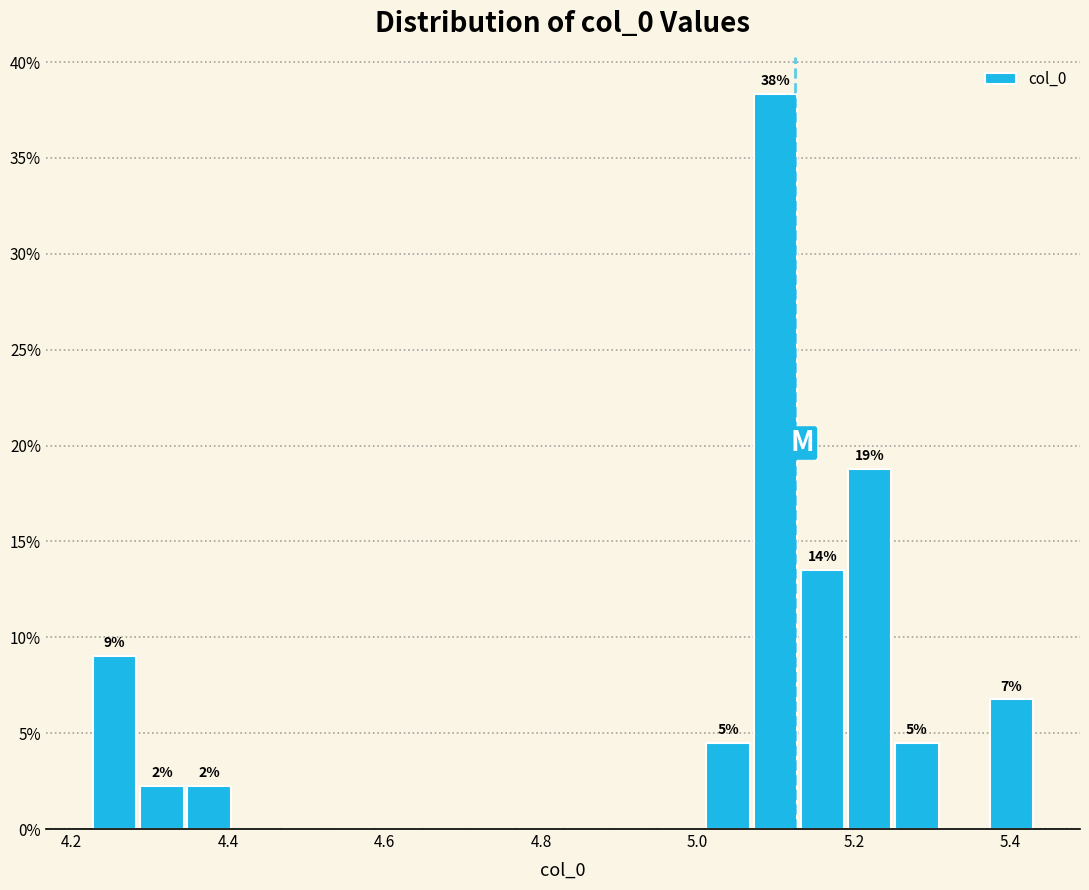

Read against the x-axis, roughly where is the centre of the tallest bar?

5.10